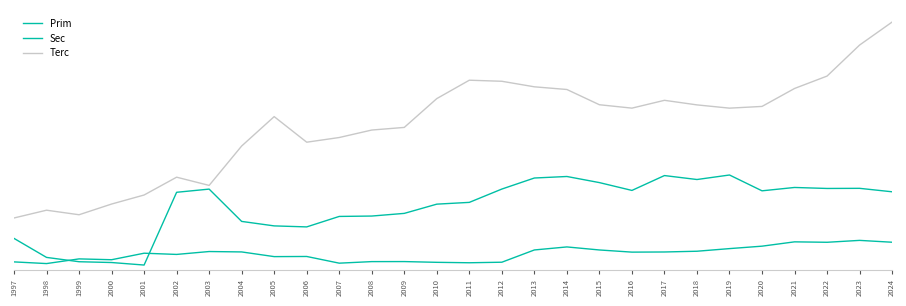

At which category does Prim reach its first local peak?

1999